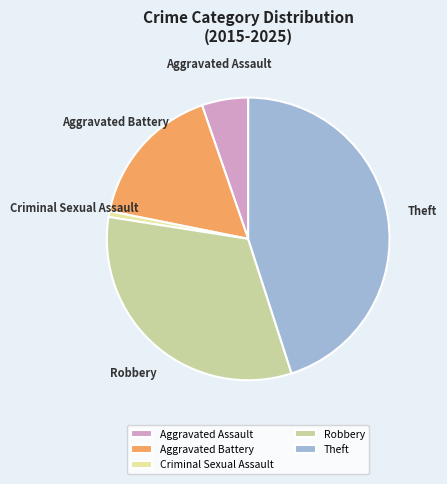

Which slice is the smallest?

Criminal Sexual Assault